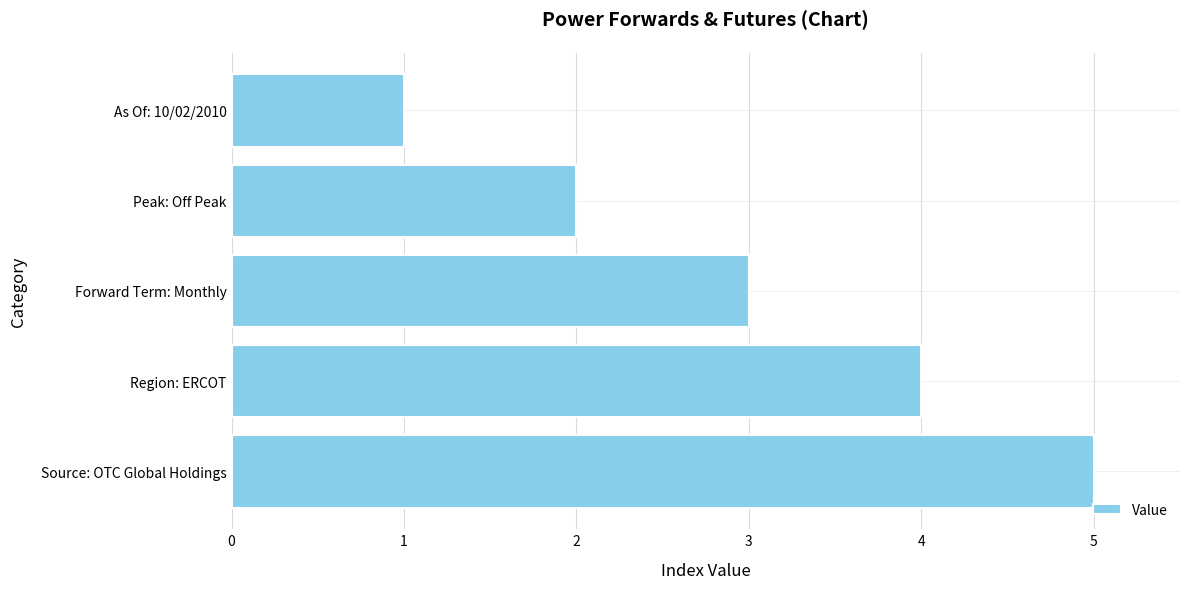

What is the sum of all values?

15